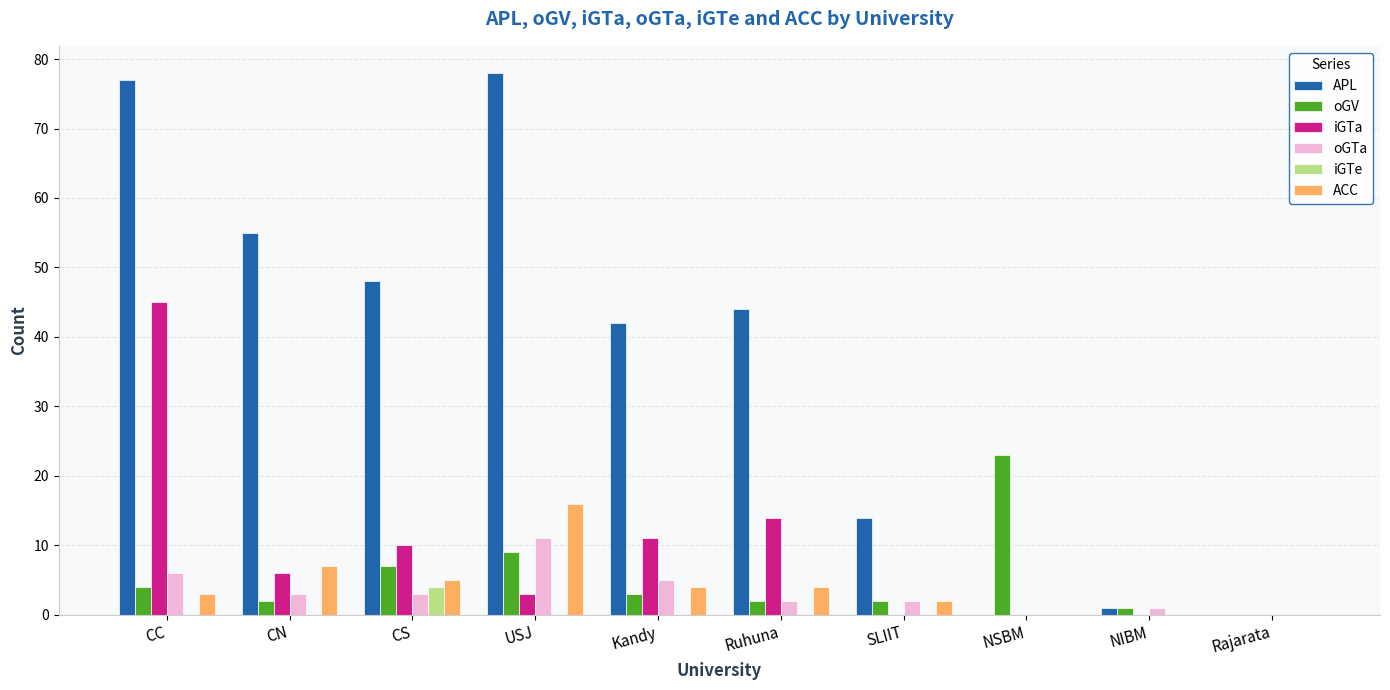

What is the sum of the oGV values at NSBM and Kandy?

26